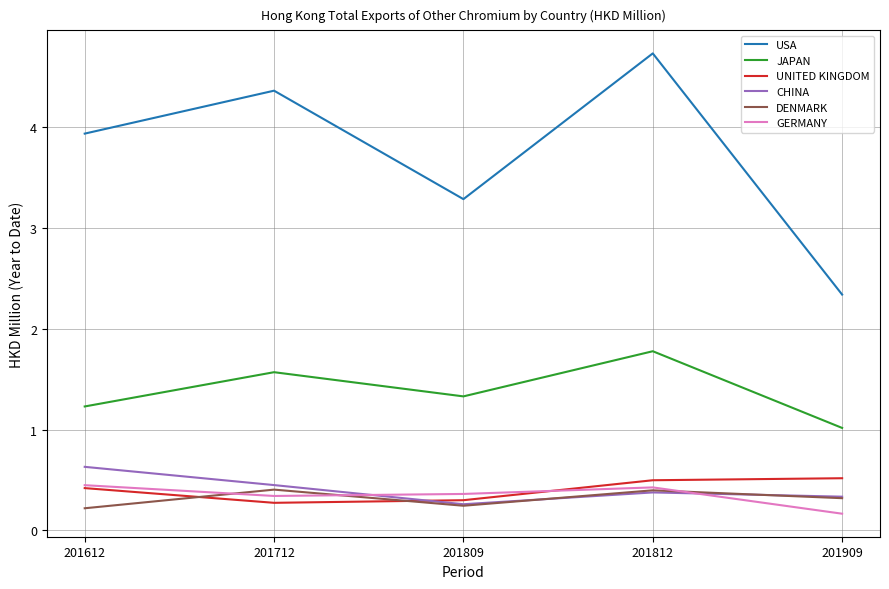

What is the maximum value shown in the chart?

4.7